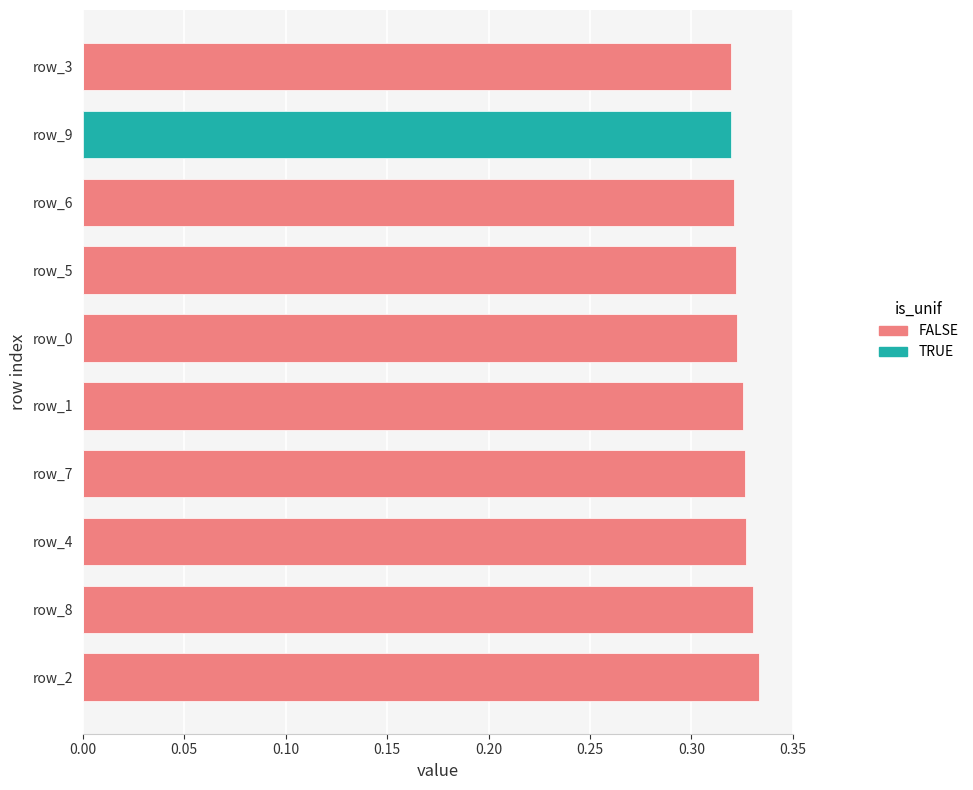

Reading right to left, transcribe all the data shown in this chart.

FALSE: 0.3	0.3	0.3	0.3	0.3	0.3	0.3	0.3	0.3	0.3
TRUE: 0.0	0.3	0.0	0.0	0.0	0.0	0.0	0.0	0.0	0.0